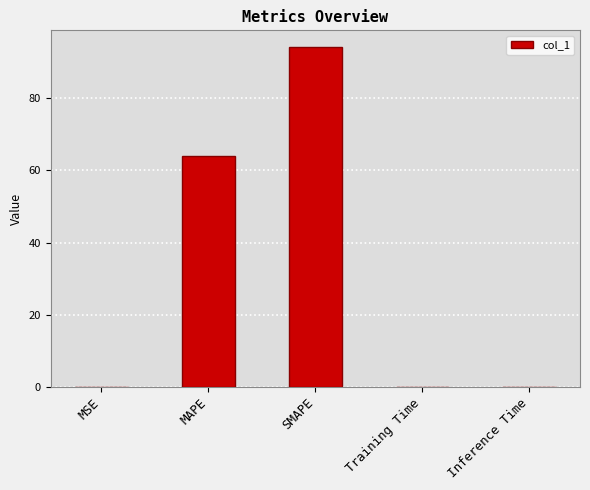

What is the difference between the values at MSE and SMAPE?

94.1